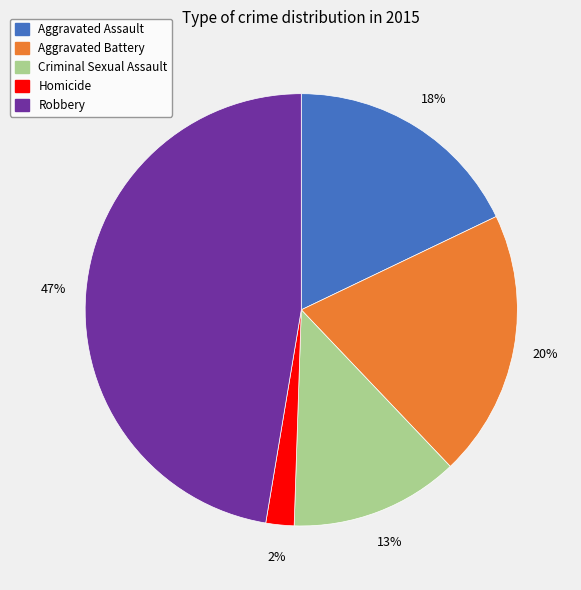

Is it true that Aggravated Assault is 27% of the pie?

False